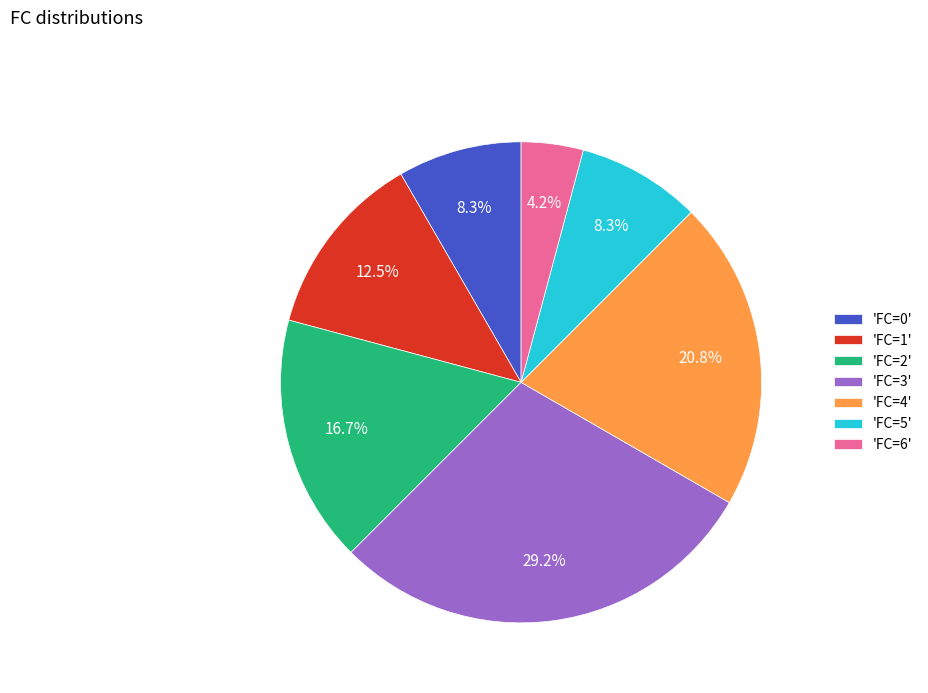

Approximately how many times larger is the value at 'FC=1' compared to 'FC=5'?

1.5